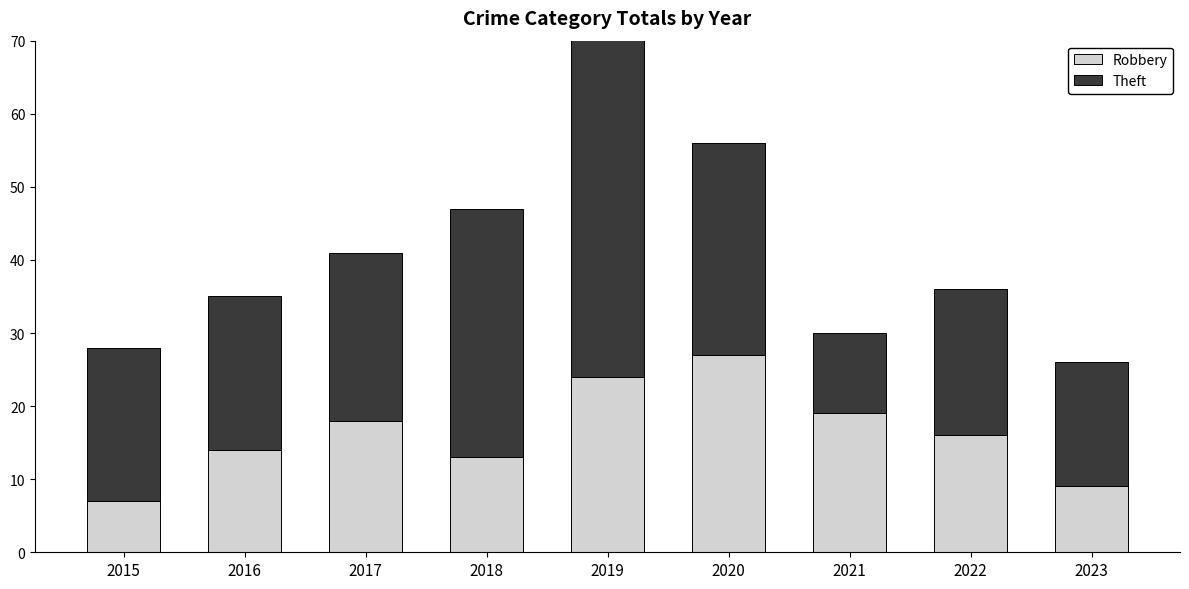

Reading left to right, list all the values displayed in this chart.

Robbery: 2015=7	2016=14	2017=18	2018=13	2019=24	2020=27	2021=19	2022=16	2023=9
Theft: 2015=21	2016=21	2017=23	2018=34	2019=54	2020=29	2021=11	2022=20	2023=17